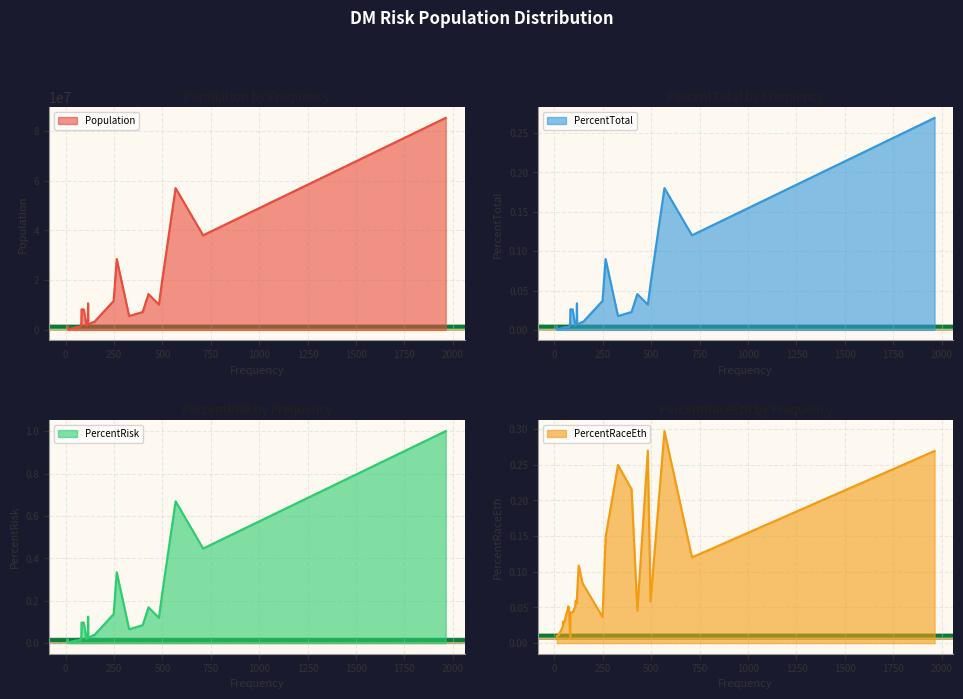

Does the chart display data point markers on the line(s)?

No